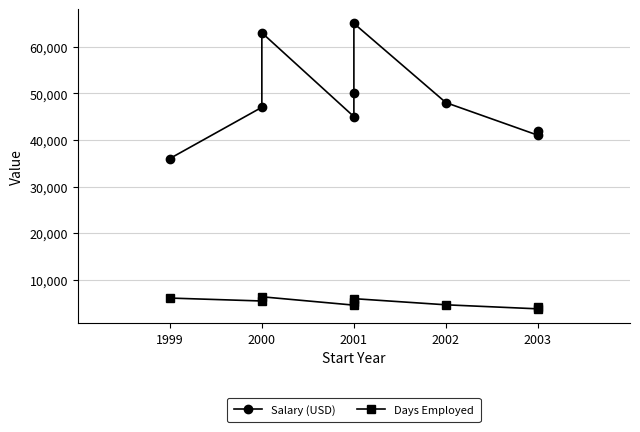

Is the value of Days Employed at 2000 greater than the value of Salary (USD) at 2000?

No